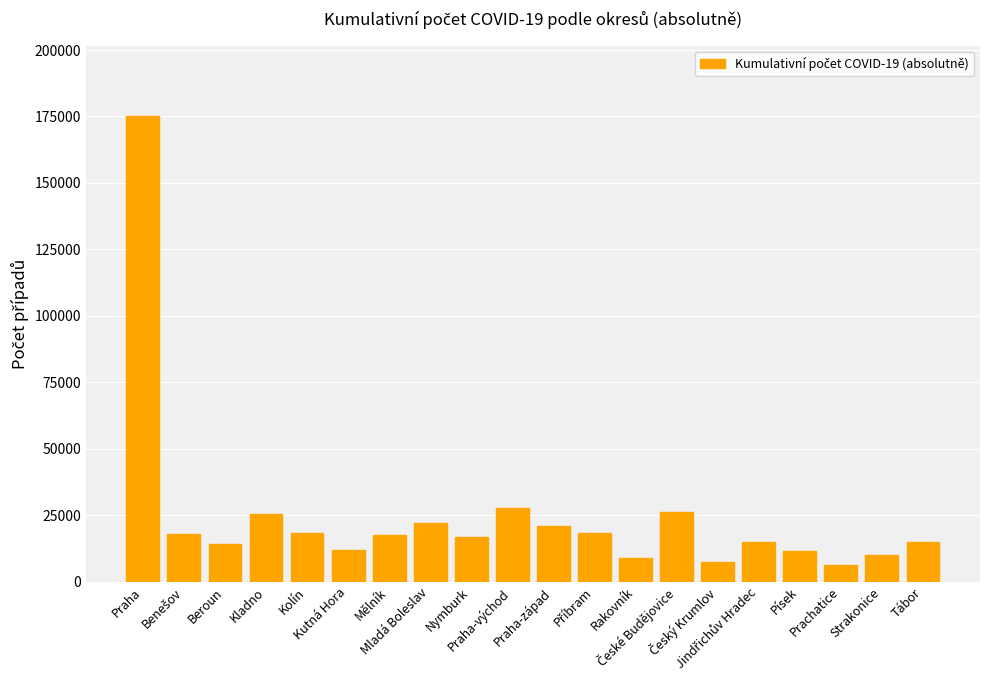

What is the greatest value displayed?

175338